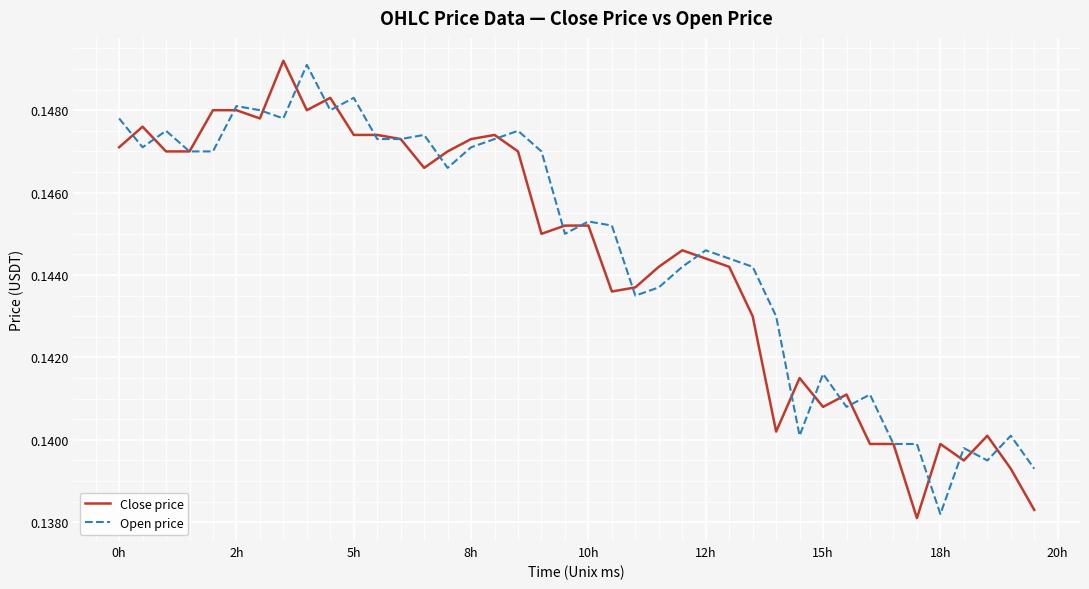

Which series ends up on top after the final intersection of Open price and Close price?

Open price